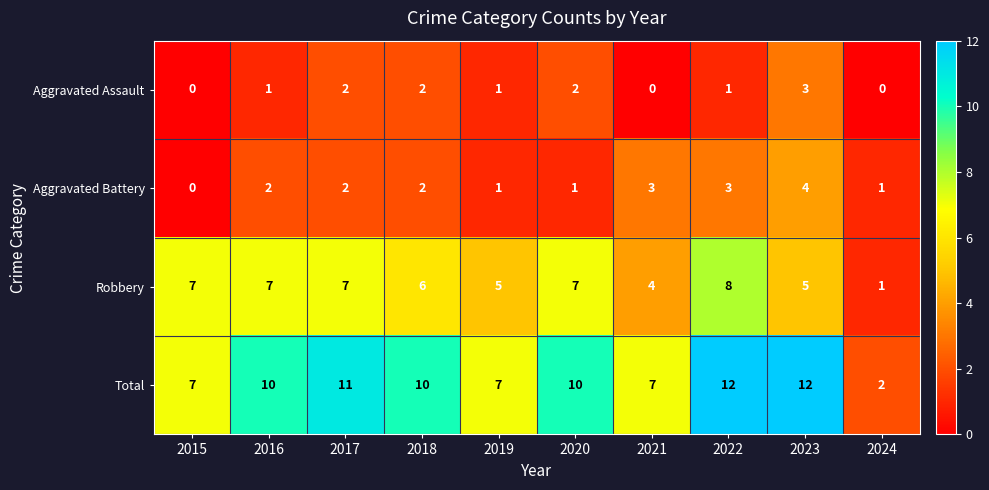

How many series are shown in this chart?

4